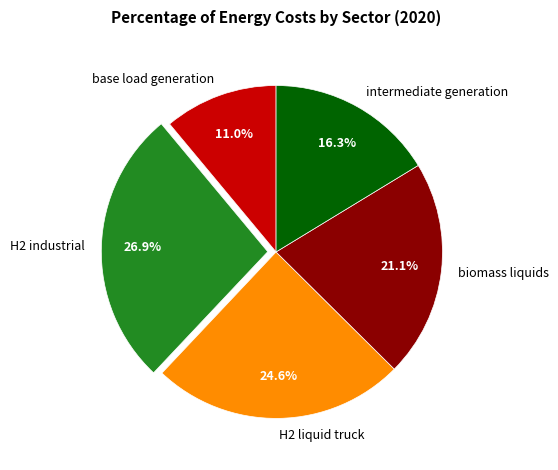

How many slices are in this pie chart?

5